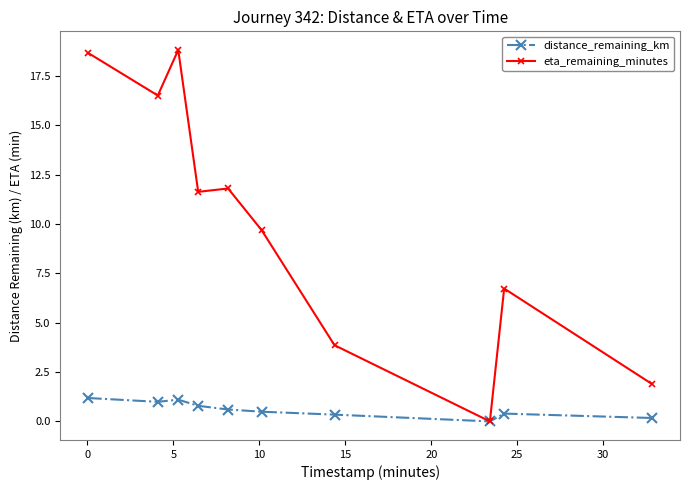

Which series has the largest total across all categories?

eta_remaining_minutes